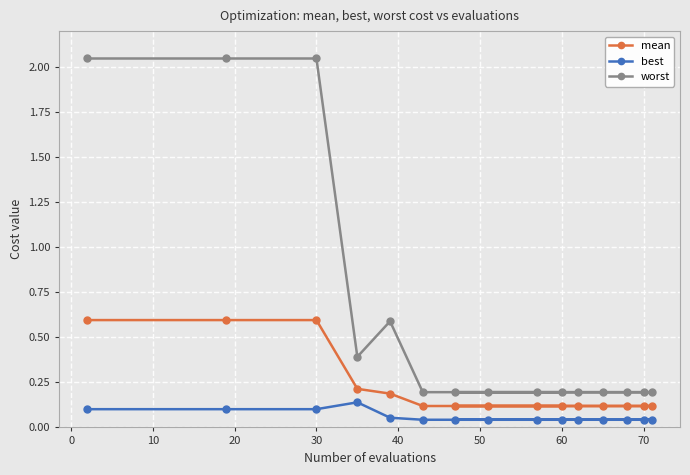

True or false: best and mean cross at least once.

False